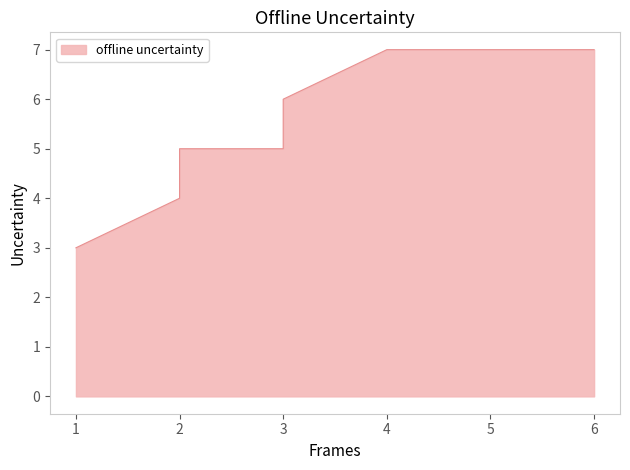

Reading left to right, extract all data points from this chart.

1=3	2=4	2=5	3=5	3=6	4=7	5=7	6=7